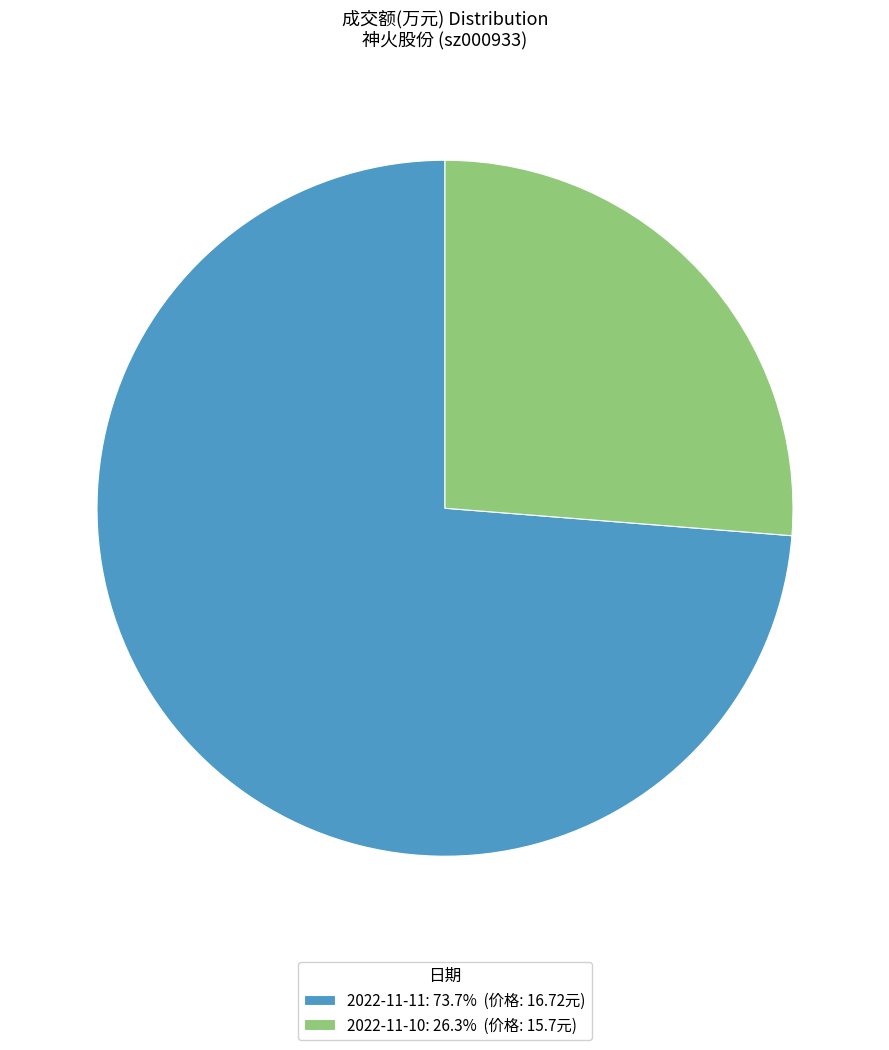

What is the majority slice?

2022-11-11